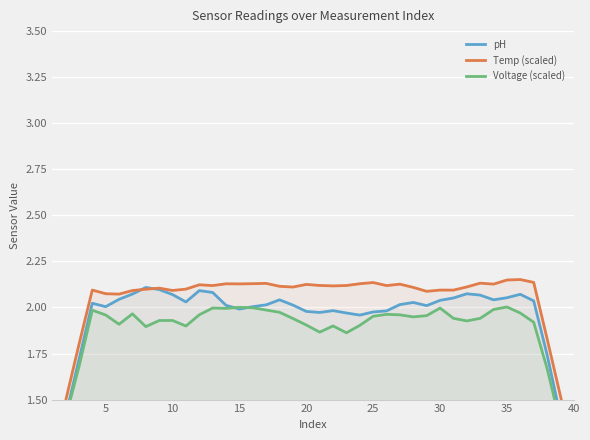

At how many categories does at least one series exceed 1?

40